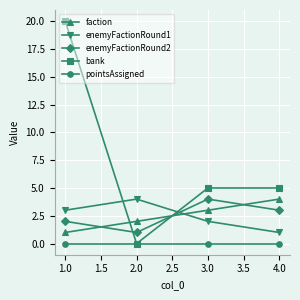

What are all the series names shown in the legend?

faction, enemyFactionRound1, enemyFactionRound2, bank, pointsAssigned